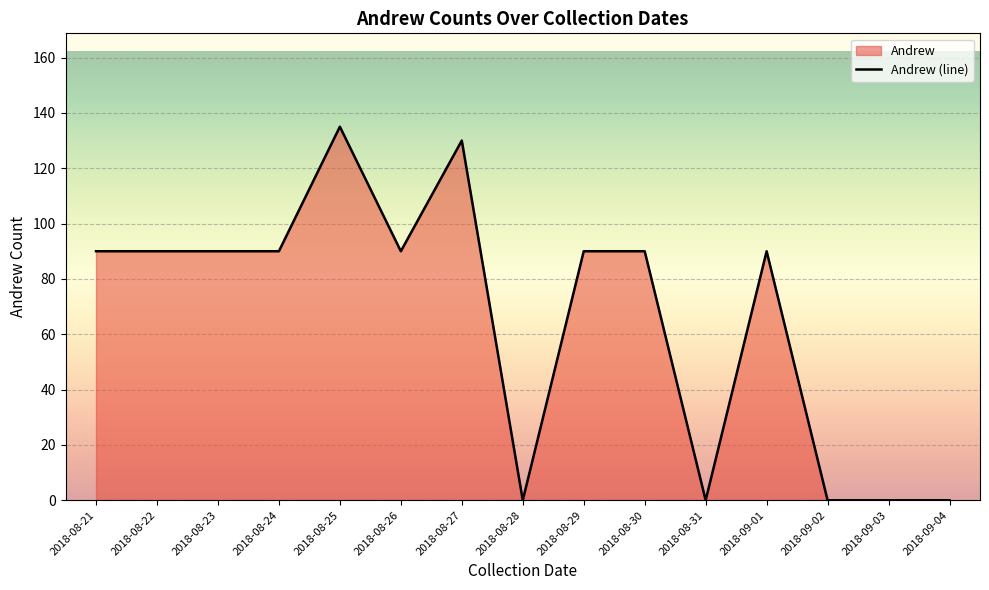

How many points are higher than both their immediate neighbors (excluding endpoints)?

3